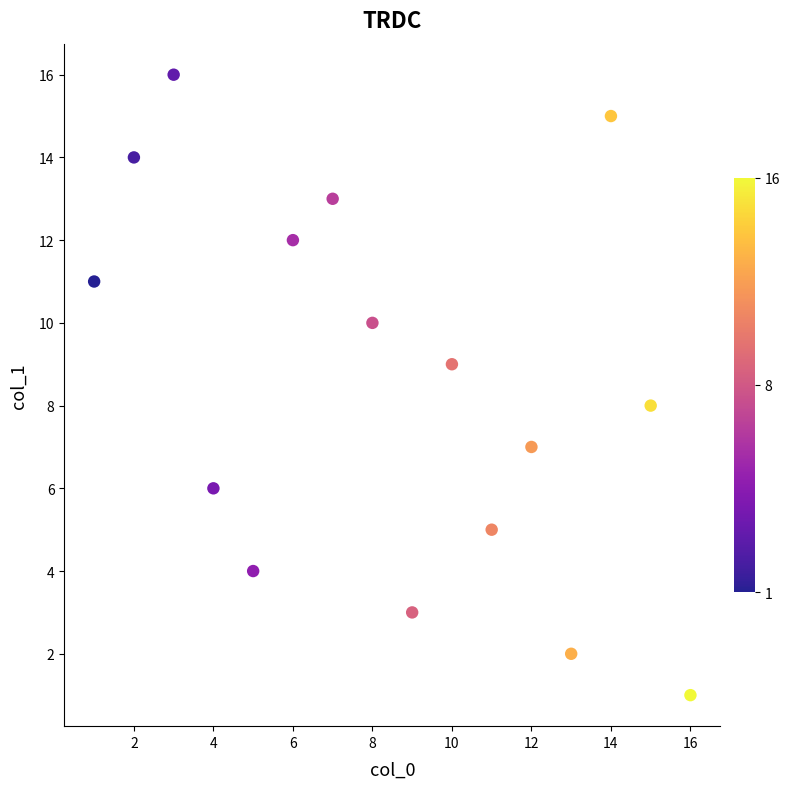

What is the range of X values (max minus min)?

15